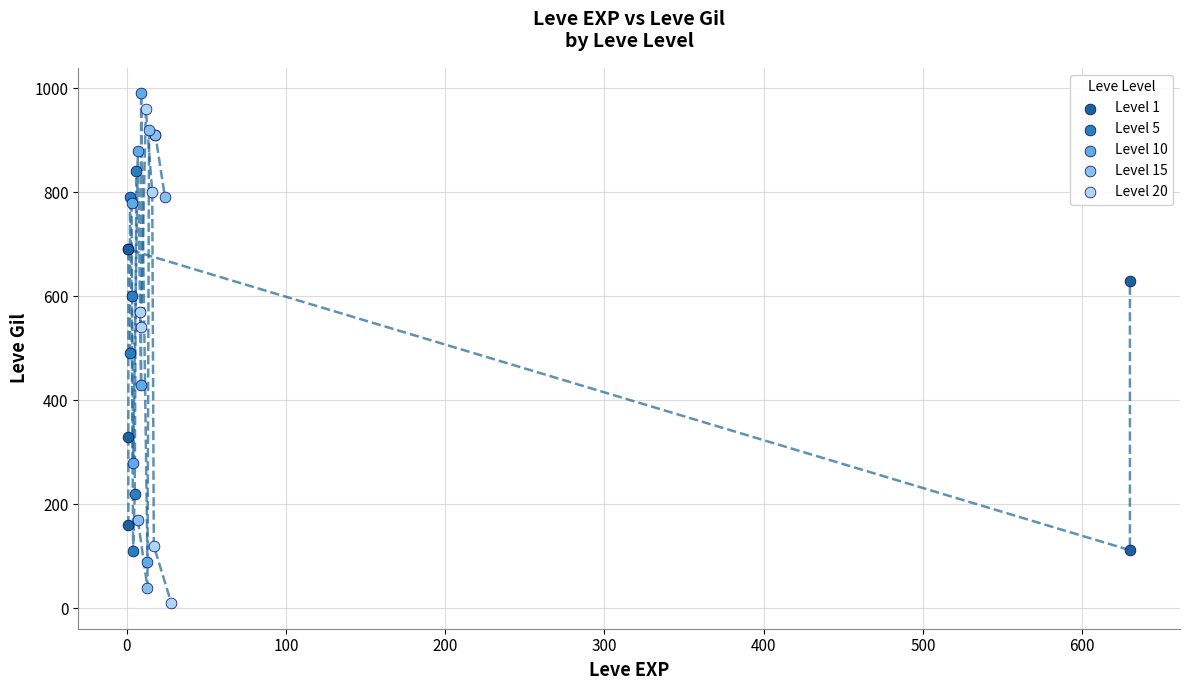

Which series contains the lowest Y value?

Level 20